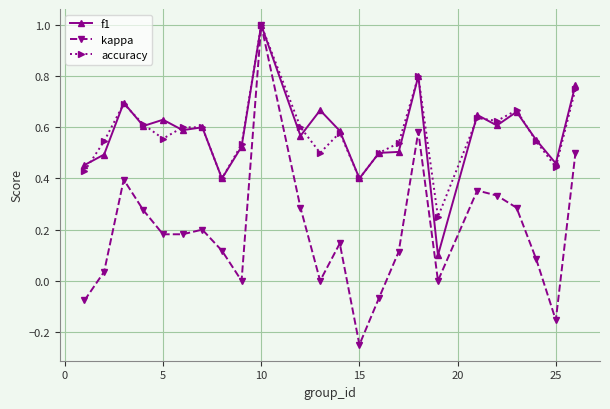

Count the number of categories in the chart.

24